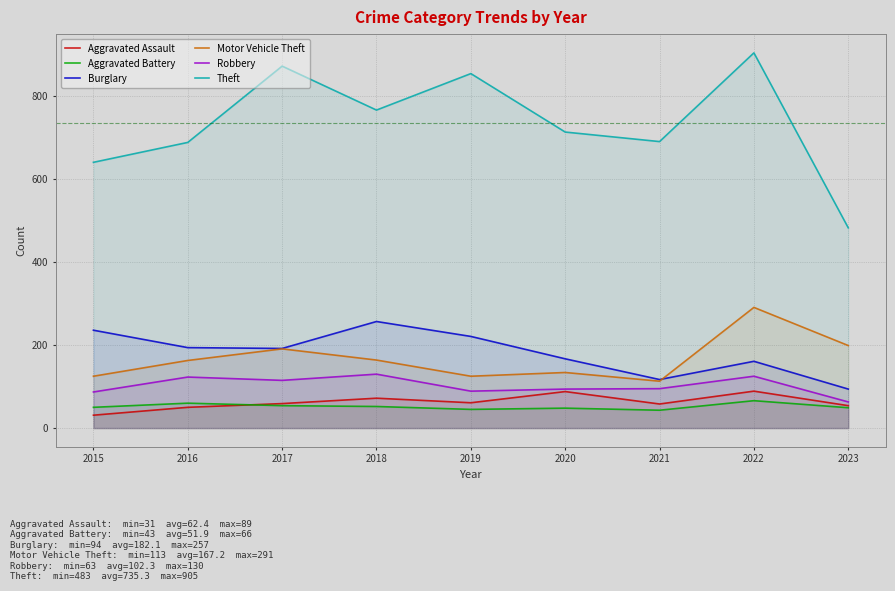

The value of Aggravated Battery at 2020 is 14. True or false?

False